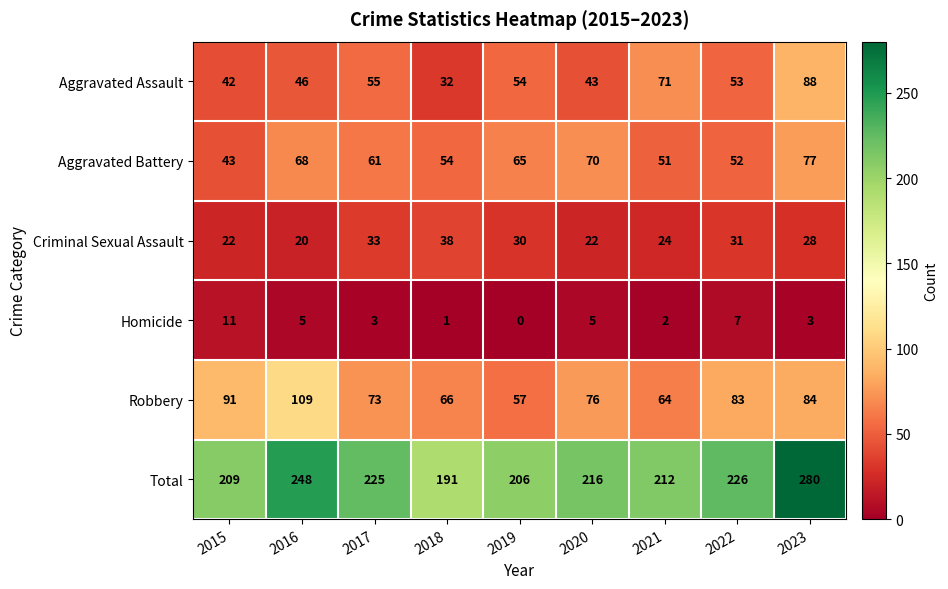

Read the Homicide value at 2020, to the nearest 5.

5